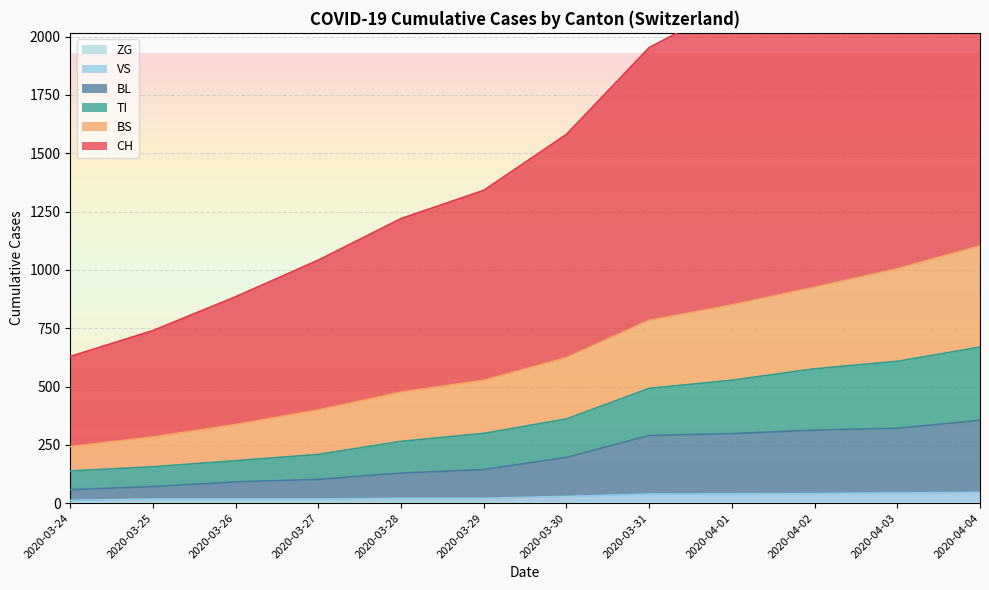

Which has a higher value, 6 or 11?

11